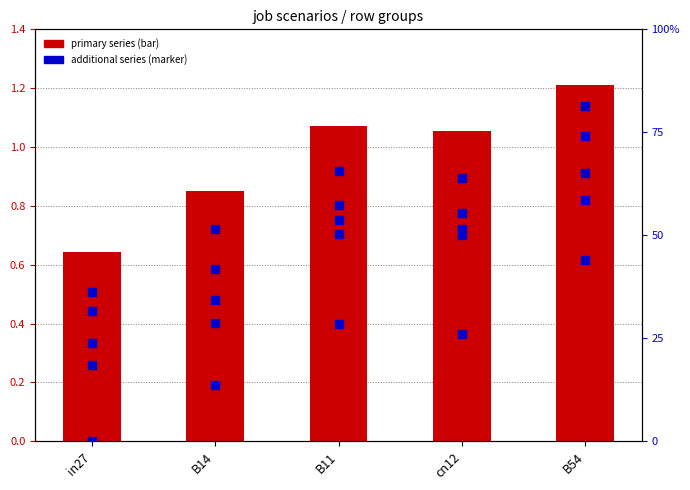

What is the total value across all series at in27?

1.7